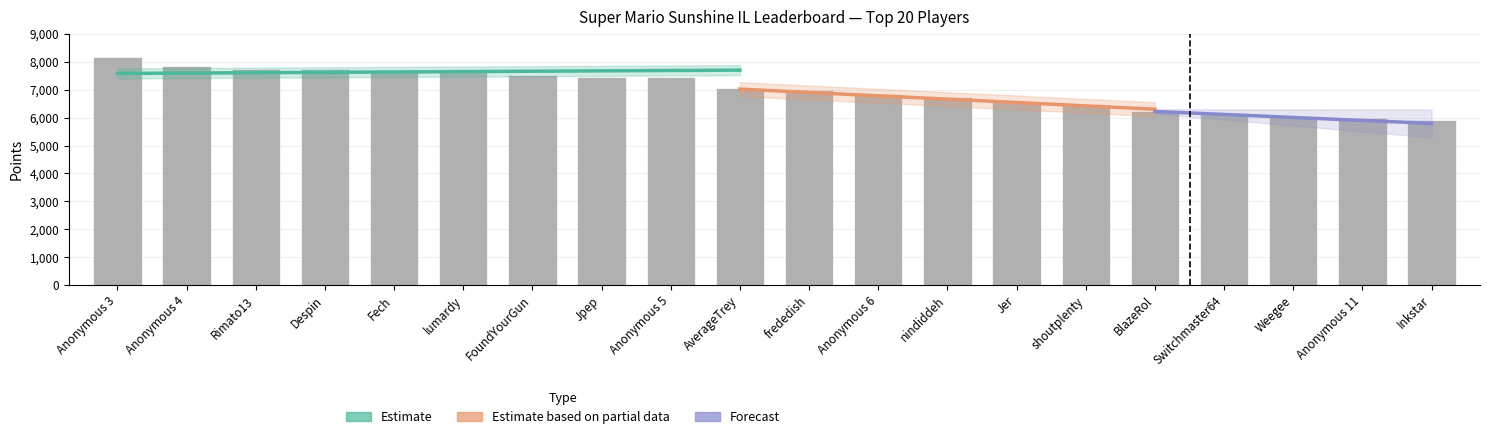

Does the chart contain any negative values?

No